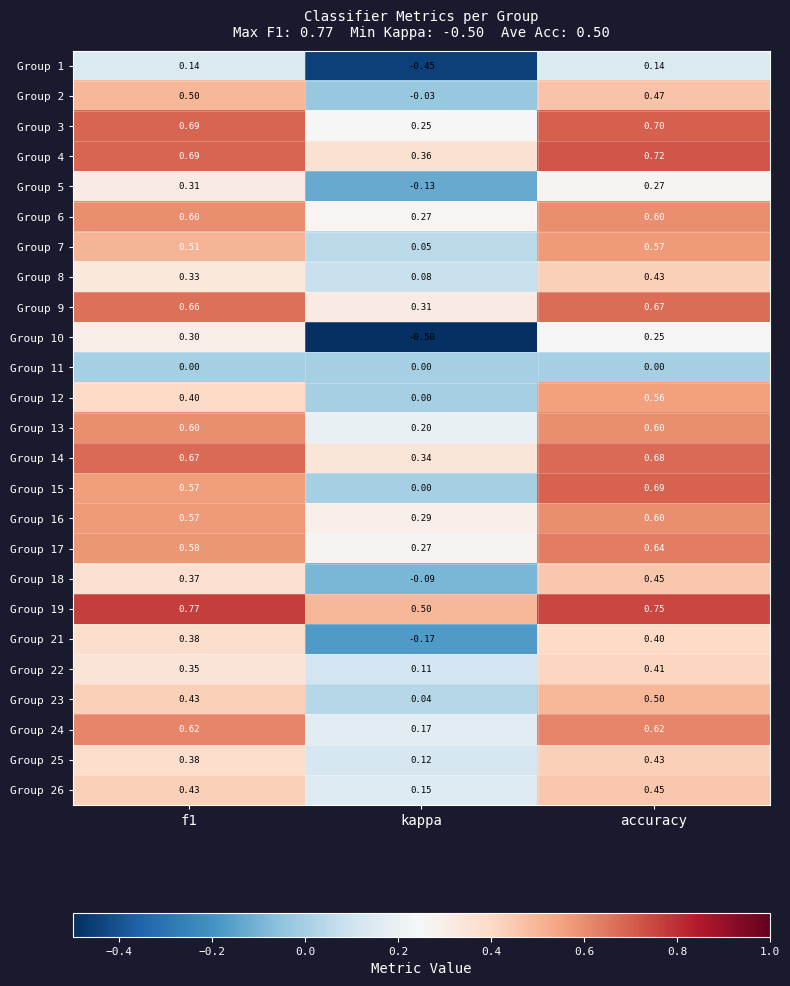

Which series has the largest range (max minus min)?

Group 10